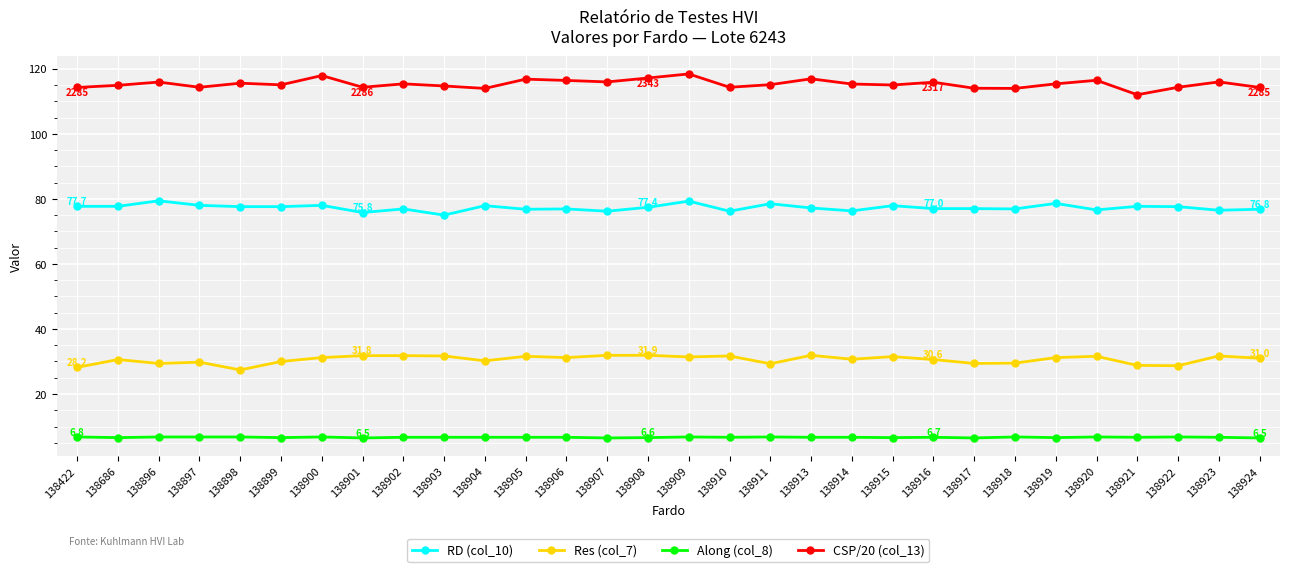

What is the minimum value shown in the chart?

6.5